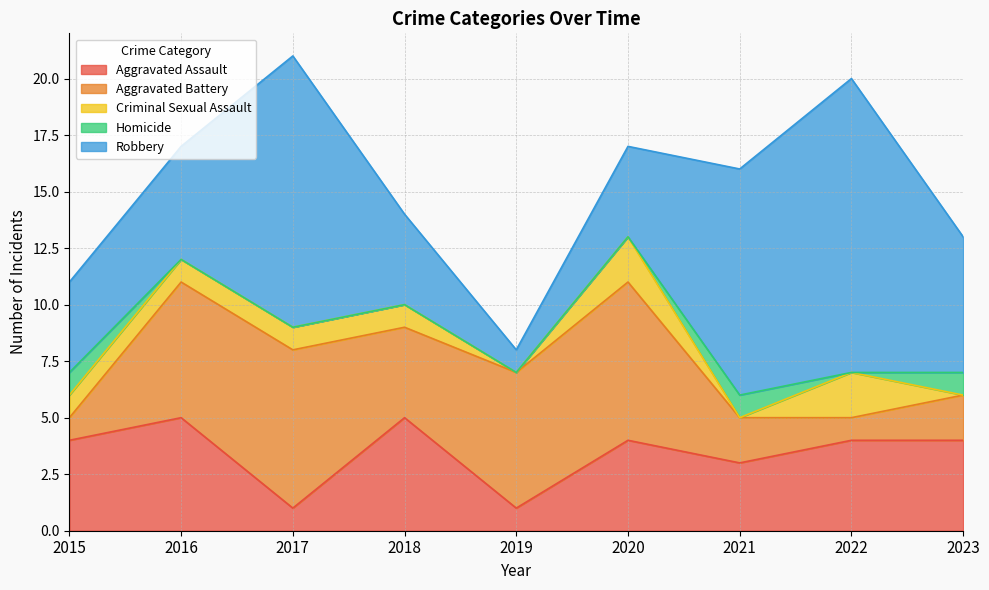

What value does the Aggravated Assault series have at 2021?

3